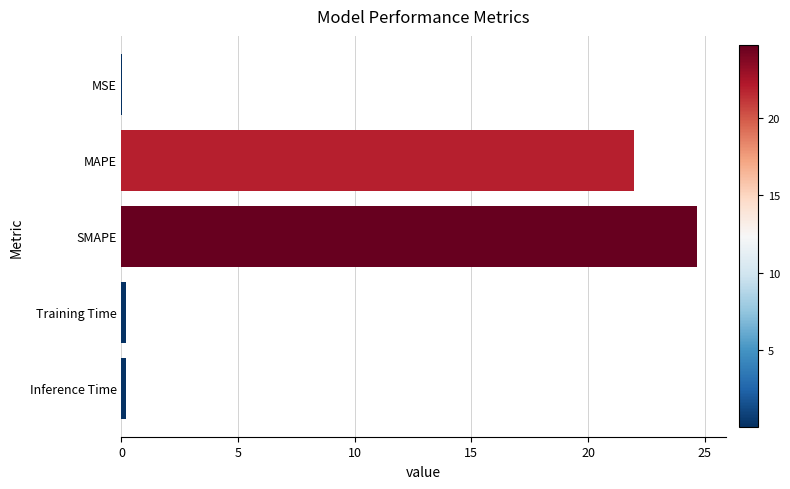

What is the ratio of the value at SMAPE to the value at MAPE?

1.1